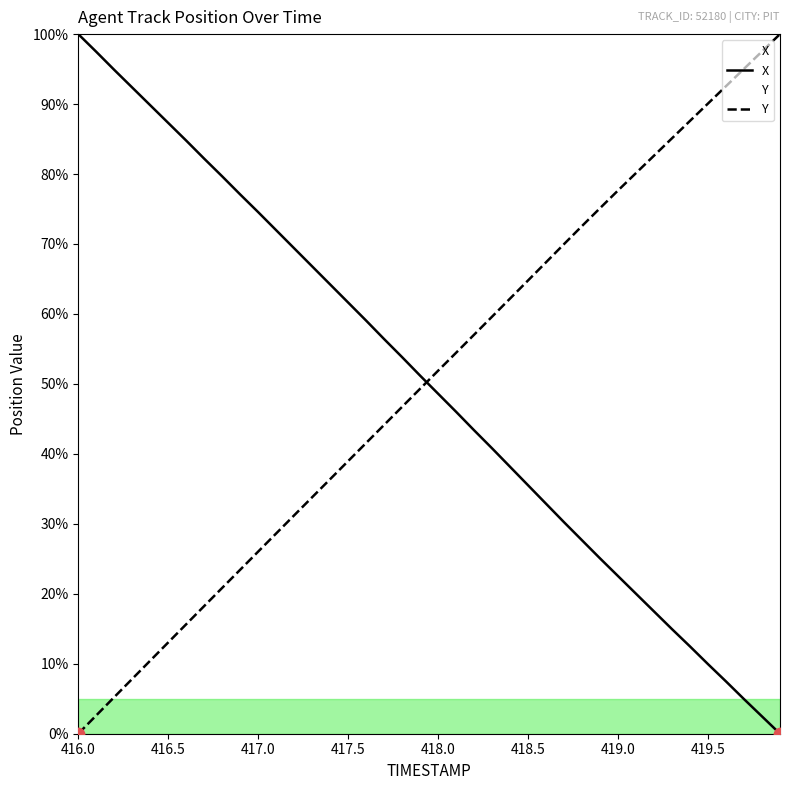

Which series has the widest spread of Y values?

X